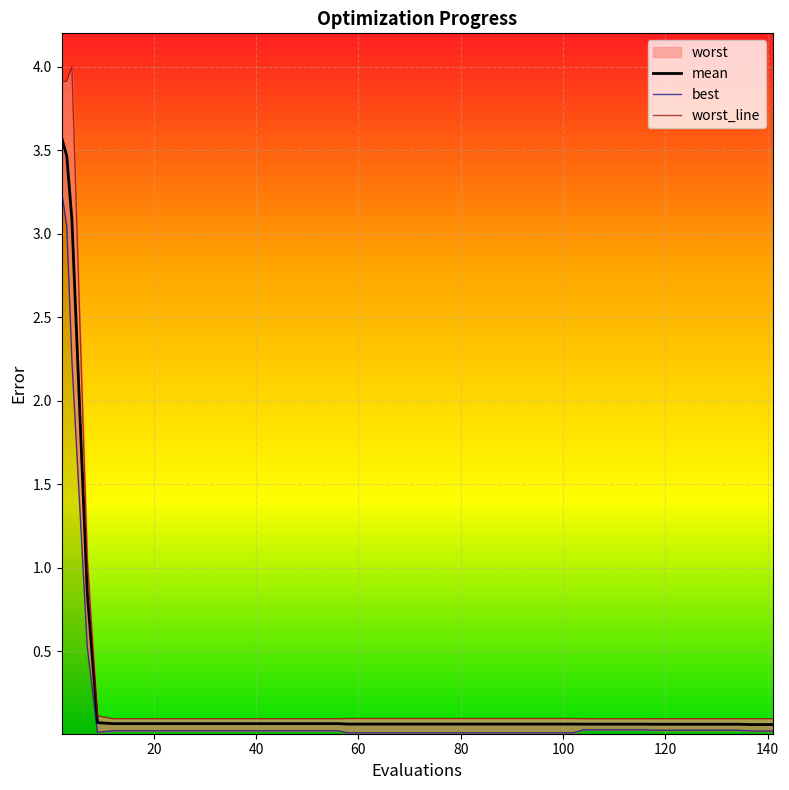

True or false: worst and mean intersect in this chart.

False